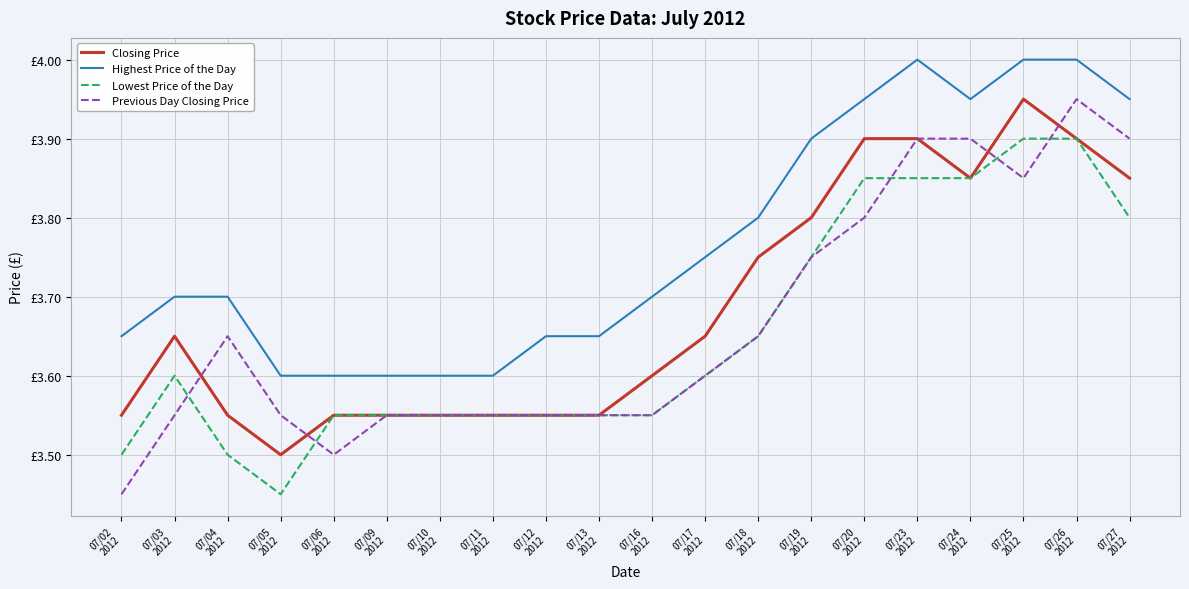

What are all the series names shown in the legend?

Closing Price, Highest Price of the Day, Lowest Price of the Day, Previous Day Closing Price